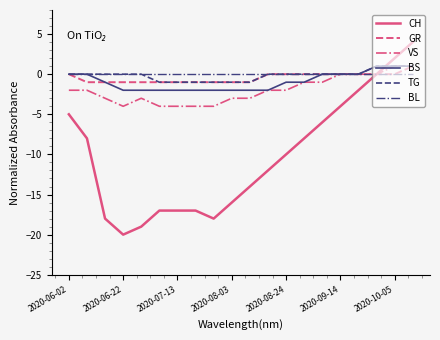

Reading left to right, extract all data points from this chart.

CH: -5	-8	-18	-20	-19	-17	-17	-17	-18	-16	-14	-12	-10	-8	-6	-4	-2	0	2	4
GR: 0	-1	-1	-1	-1	-1	-1	-1	-1	-1	-1	0	0	0	0	0	0	0	0	1
VS: -2	-2	-3	-4	-3	-4	-4	-4	-4	-3	-3	-2	-2	-1	-1	0	0	0	1	1
BS: 0	0	-1	-2	-2	-2	-2	-2	-2	-2	-2	-2	-1	-1	0	0	0	1	1	1
TG: 0	0	0	0	0	-1	-1	-1	-1	-1	-1	0	0	0	0	0	0	1	1	1
BL: 0	0	0	0	0	0	0	0	0	0	0	0	0	0	0	0	0	0	0	0